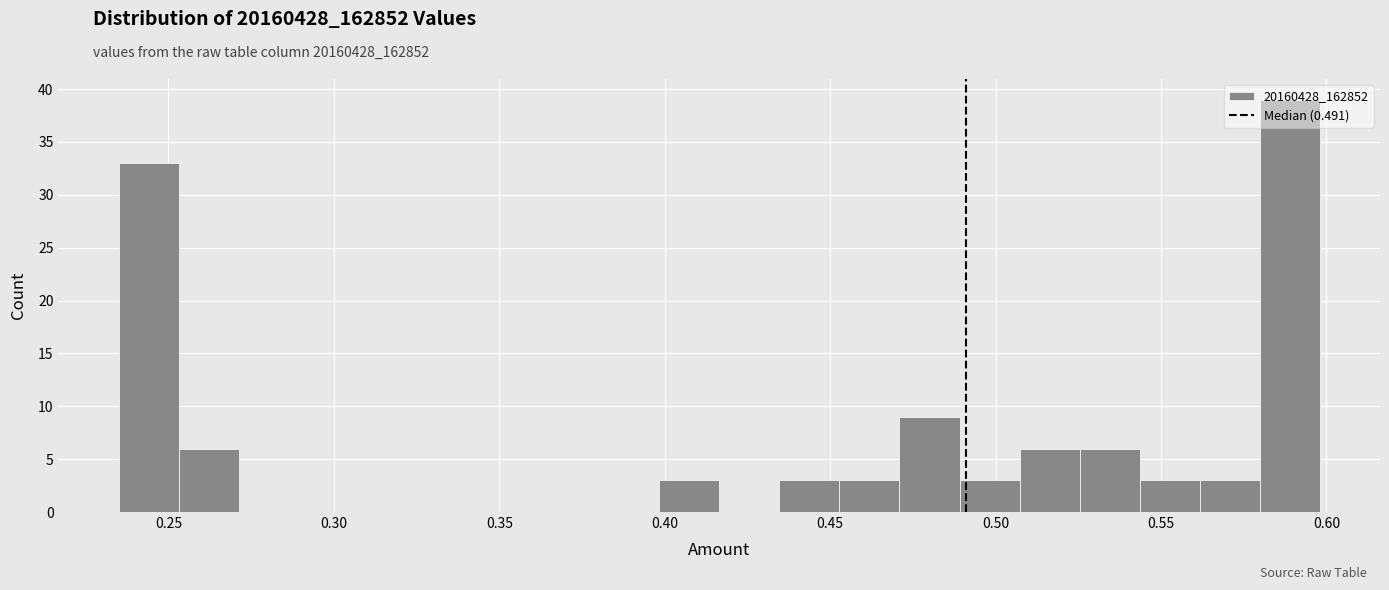

Read against the x-axis, roughly where is the centre of the tallest bar?

0.590